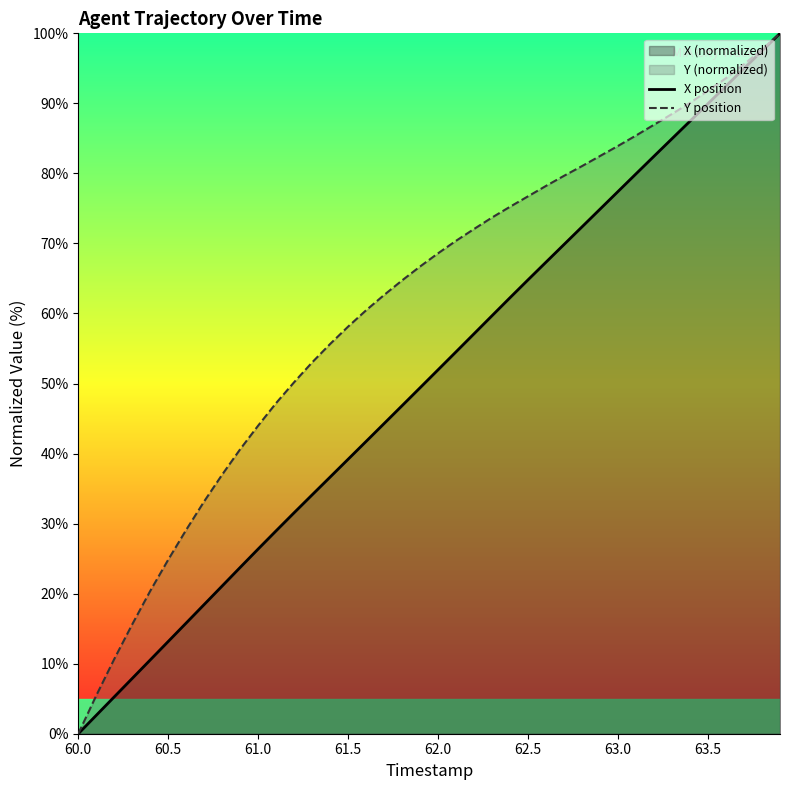

At which label does X position first exceed 51?

62.0